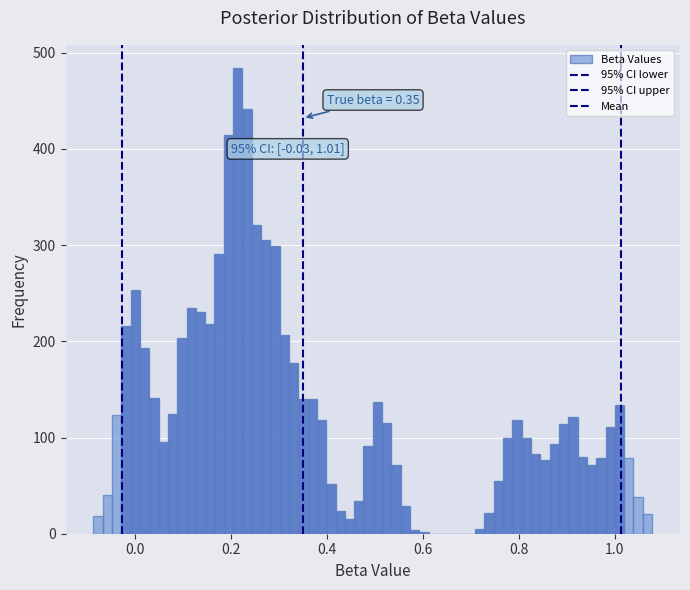

Read against the x-axis, roughly where is the centre of the tallest bar?

0.22